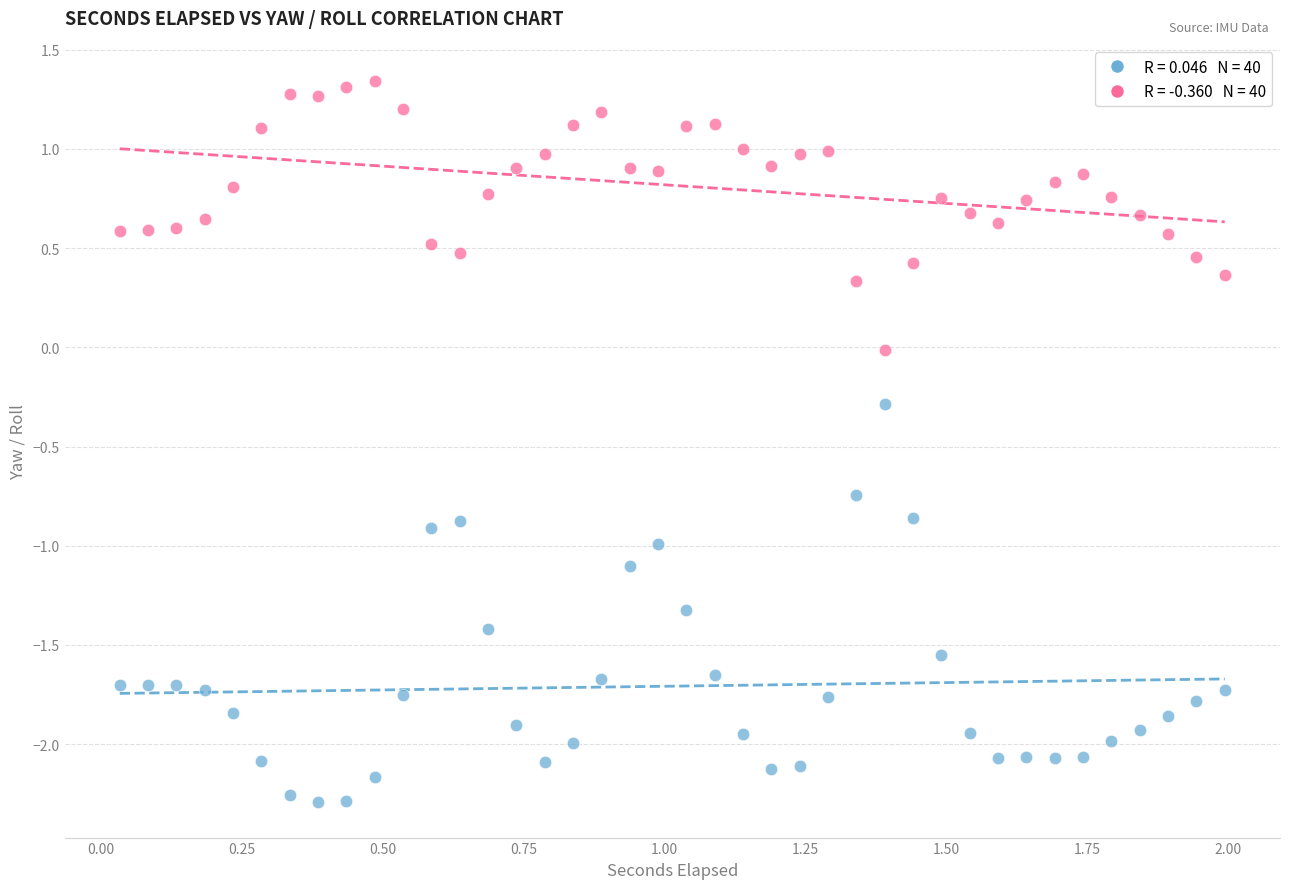

Across all data points, what is the range of X values (max minus min)?

2.0